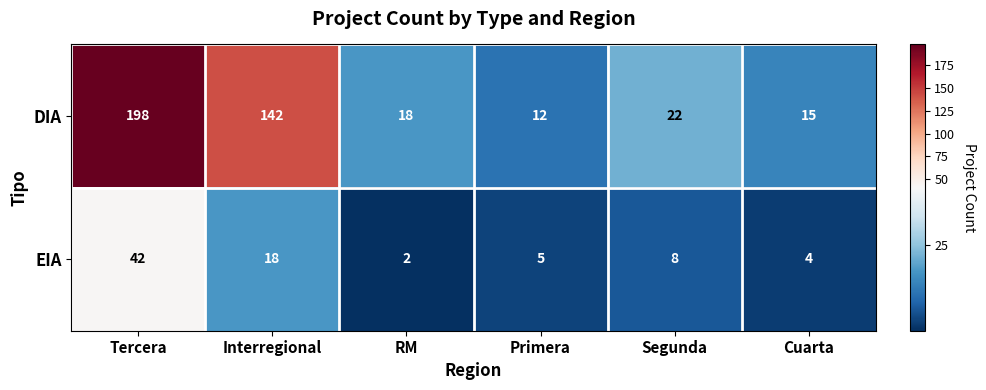

At which category does the chart reach its minimum across all series?

RM